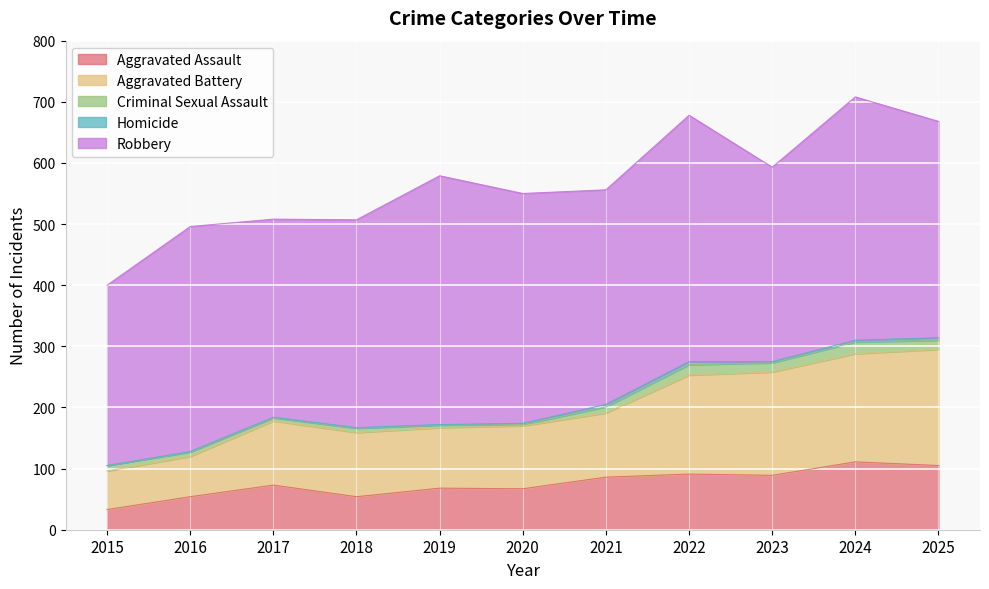

In Aggravated Battery, how many points are lower than both neighbors (excluding endpoints)?

1